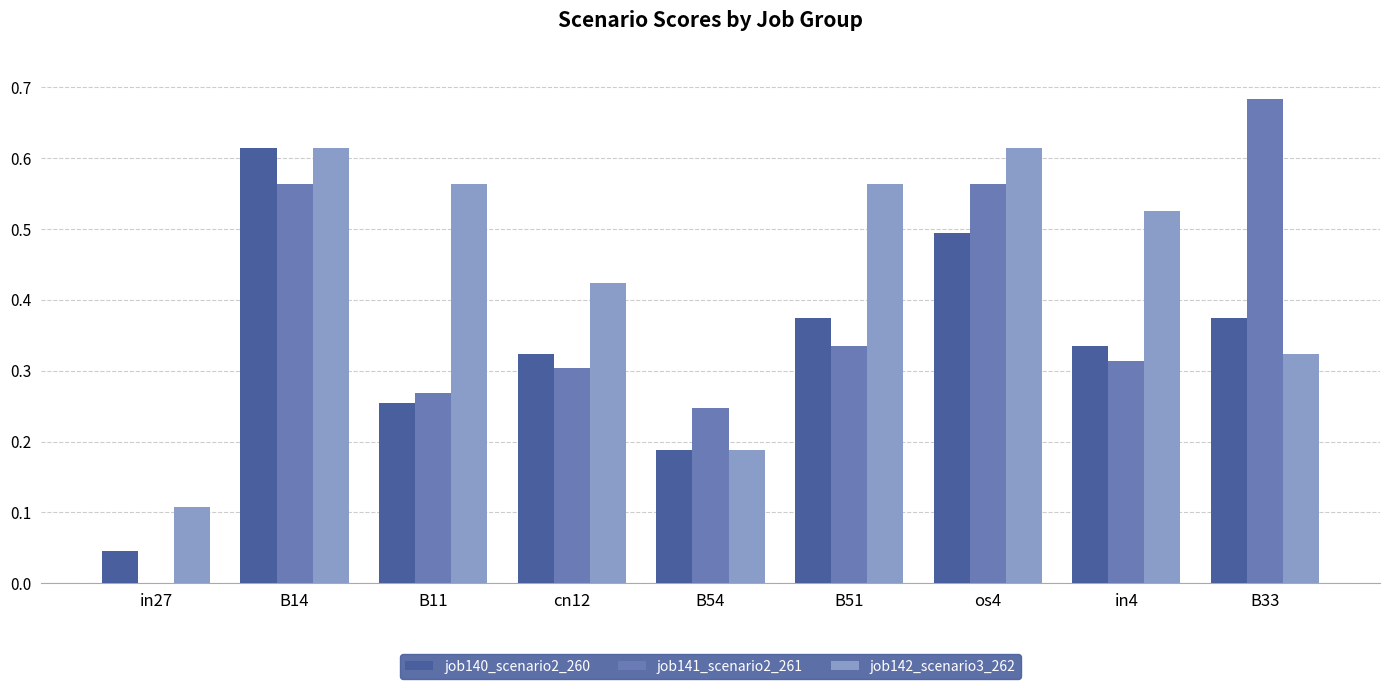

Which series has the largest total across all categories?

job142_scenario3_262